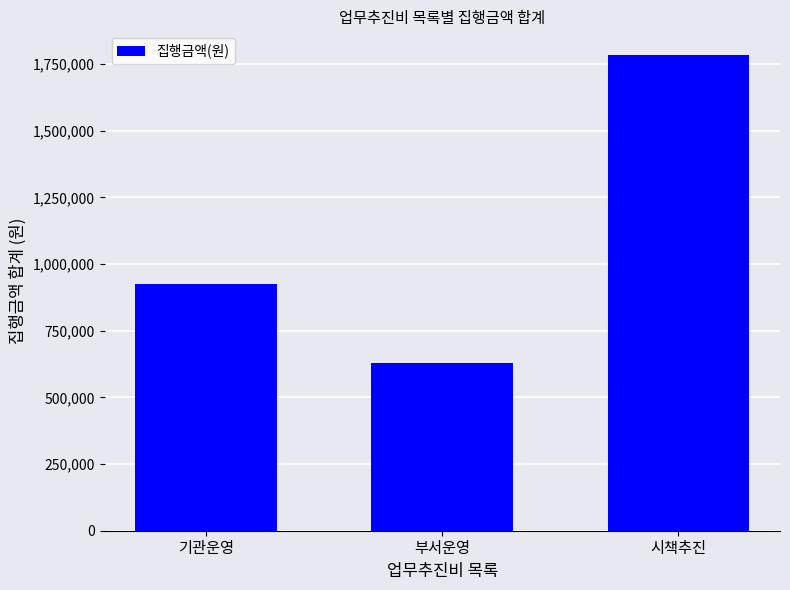

What is the maximum value shown in the chart?

1783900